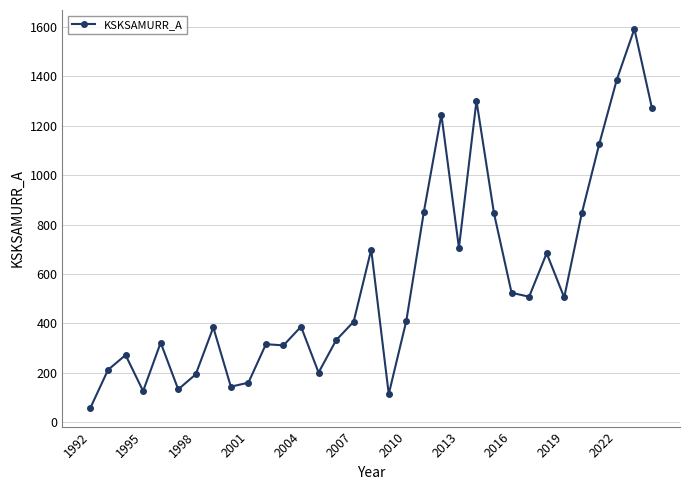

True or false: the data has more than 0 interior local peaks.

True